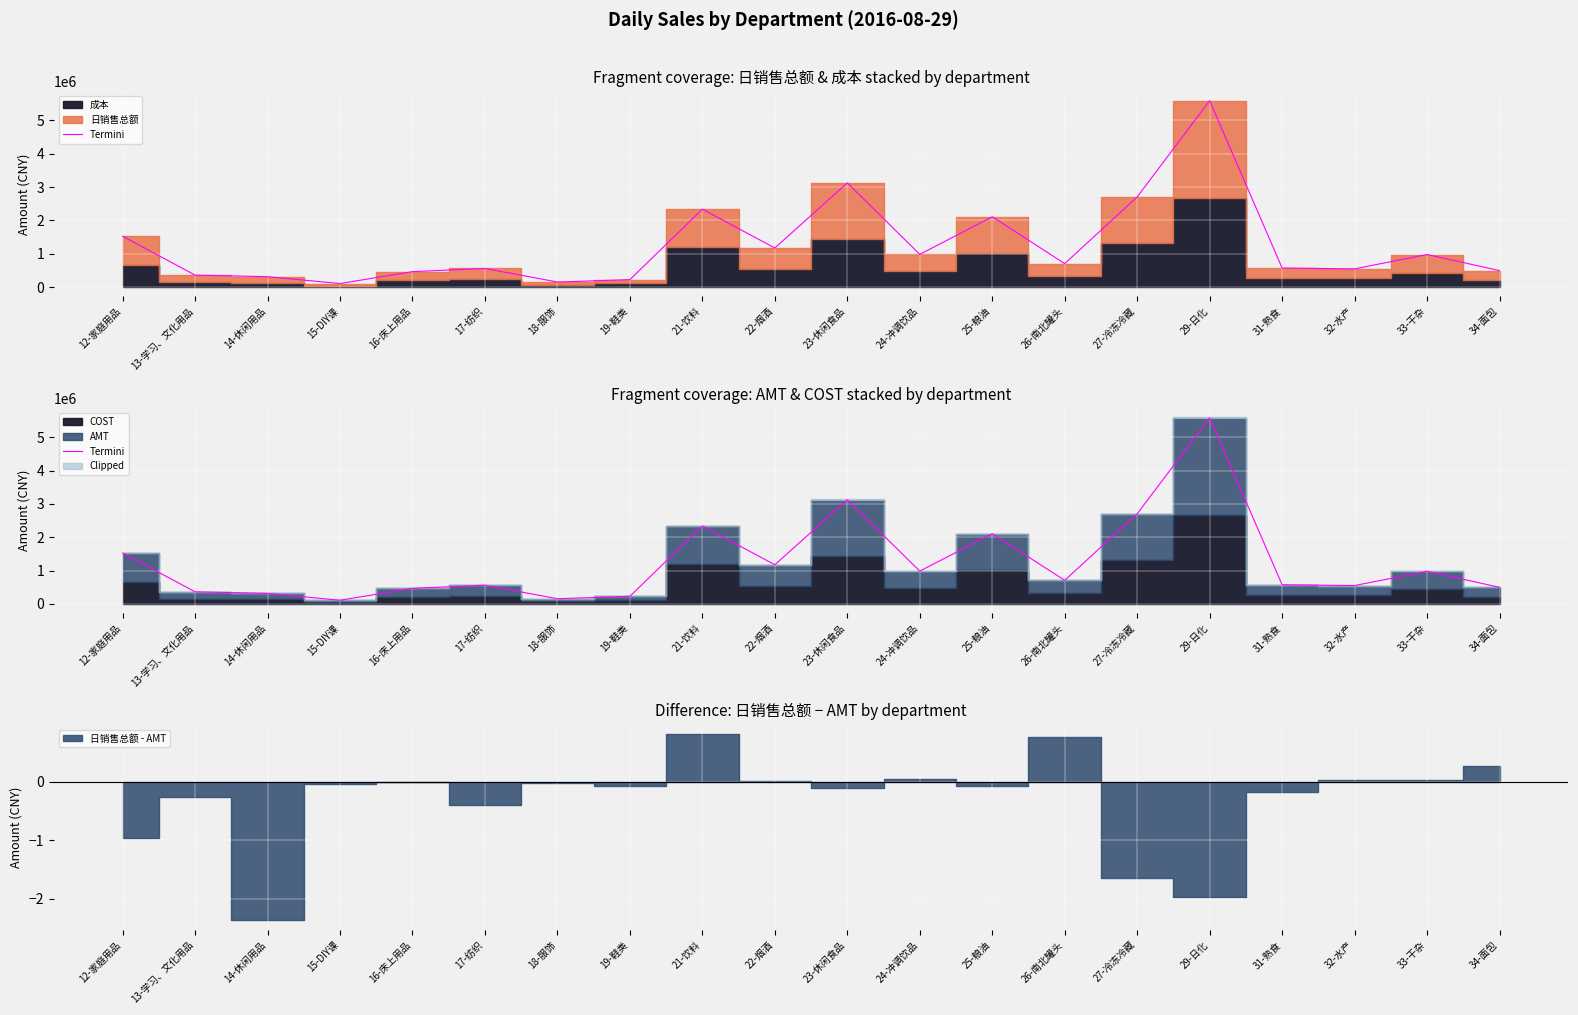

Rank the categories by value from lowest to highest.

15-DIY课, 18-服饰, 19-鞋类, 14-休闲用品, 13-学习、文化用品, 16-床上用品, 34-面包, 32-水产, 17-纺织, 31-熟食, 26-南北罐头, 33-干杂, 24-冲调饮品, 22-烟酒, 12-家庭用品, 25-粮油, 21-饮料, 27-冷冻冷藏, 23-休闲食品, 29-日化